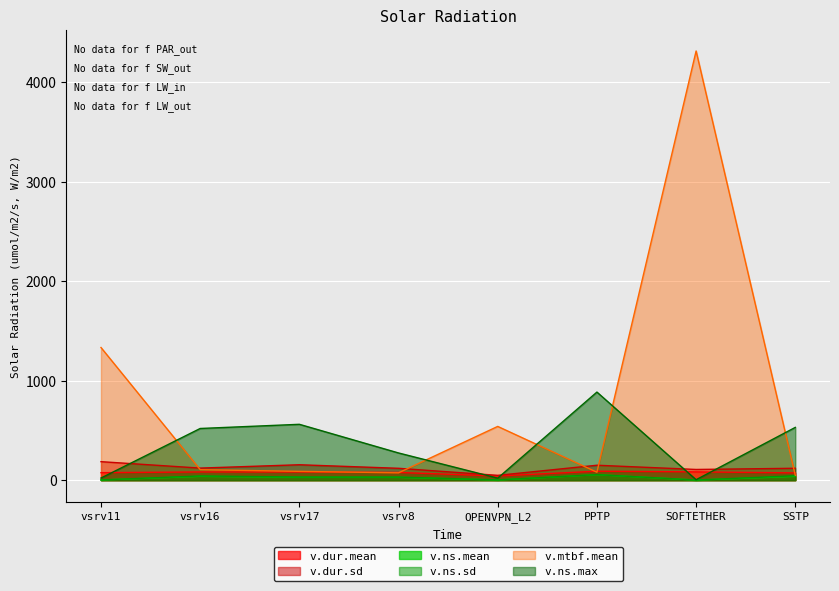

The value of v.mtbf.mean at PPTP is 79.4. True or false?

True